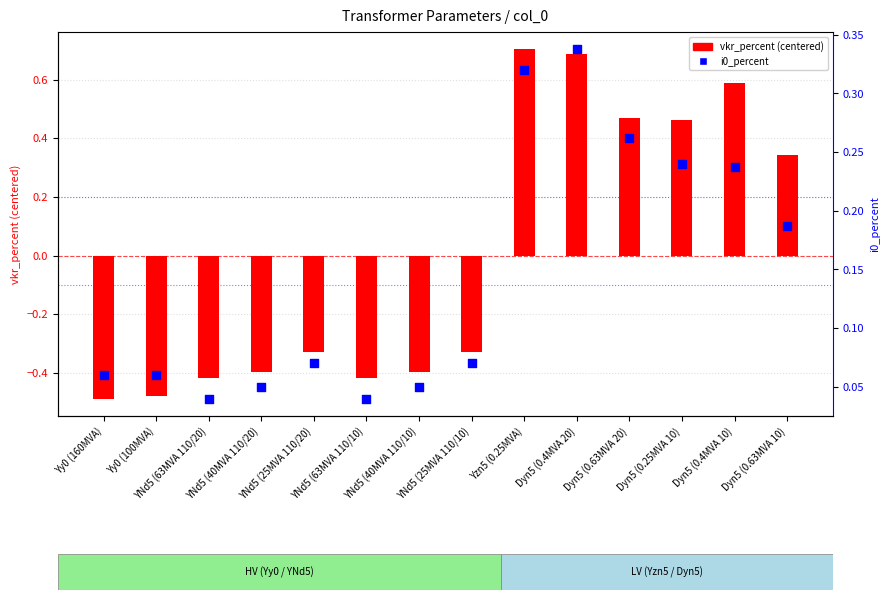

What are all the series names shown in the legend?

vkr_percent (centered), i0_percent